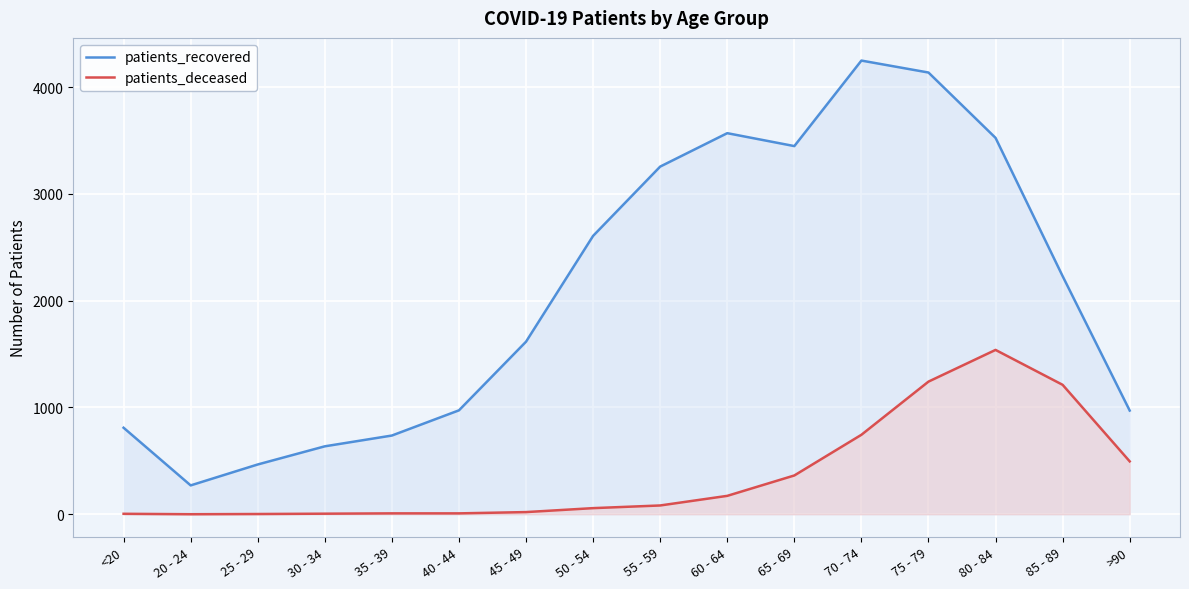

What are all the series names shown in the legend?

patients_recovered, patients_deceased